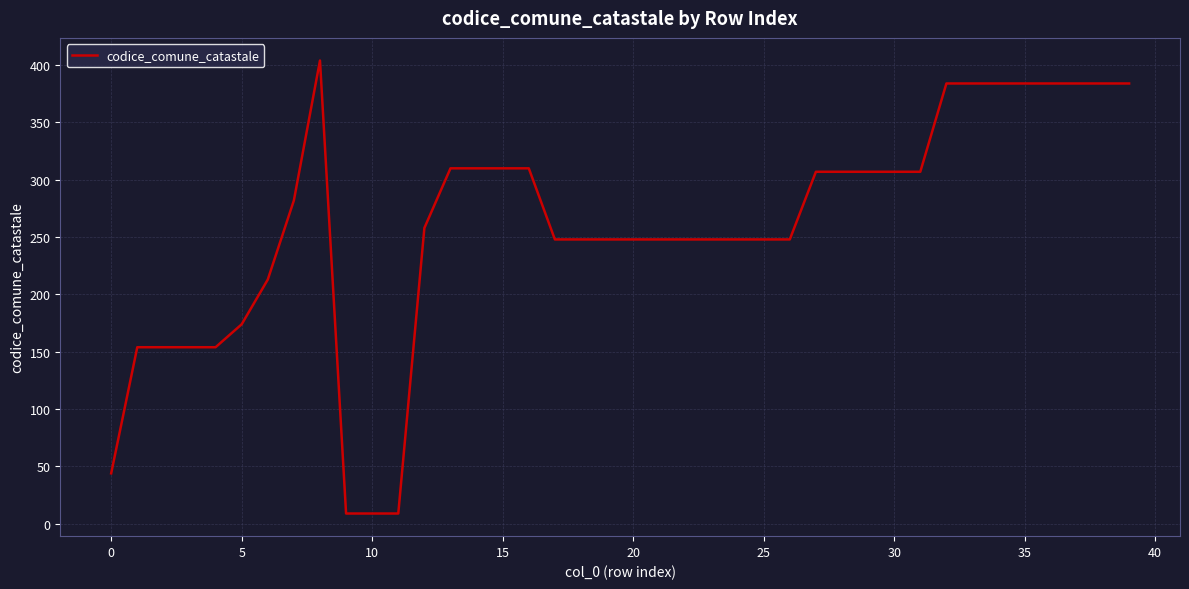

What is the maximum value shown in the chart?

404